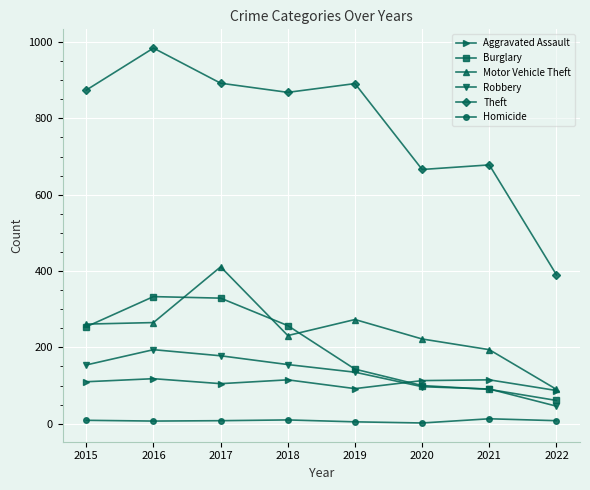

Which series has the widest spread of values?

Theft